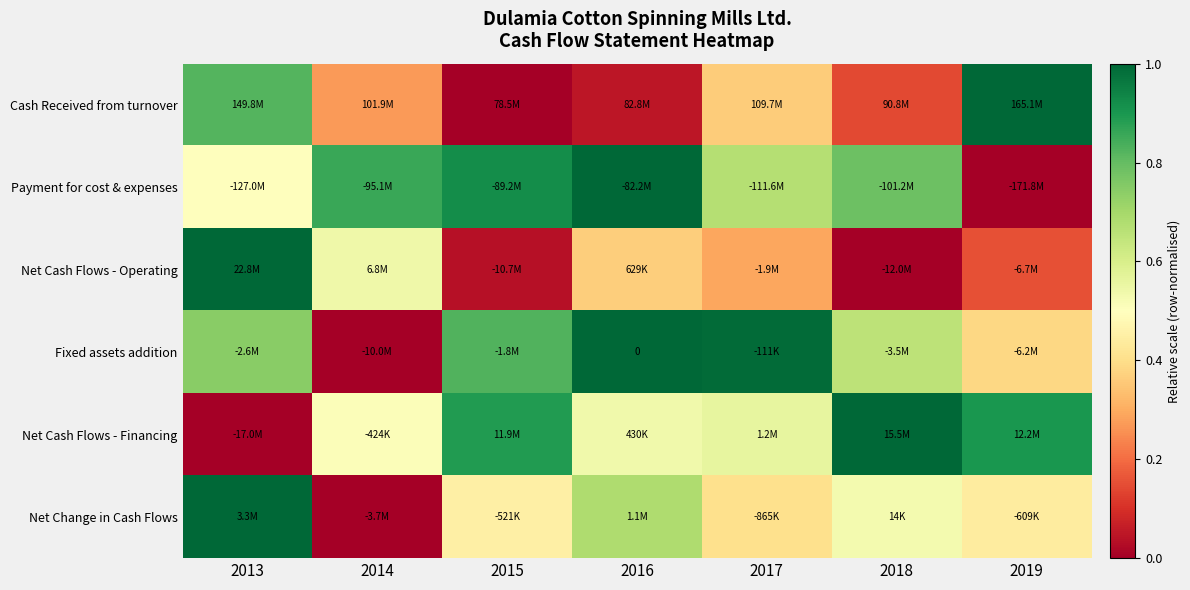

The value of Payment for cost & expenses at 2018 is 0.8. True or false?

True